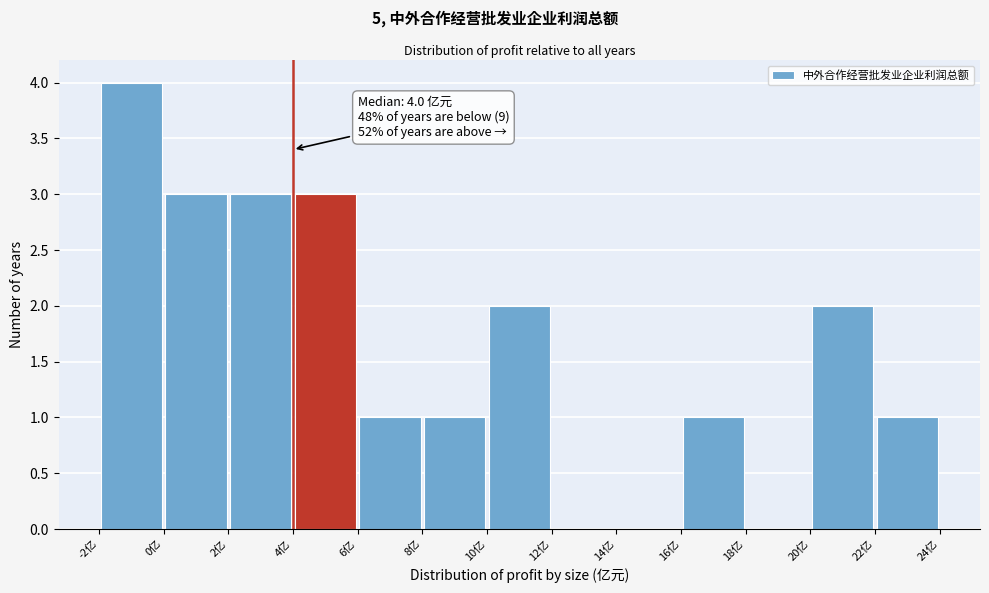

Which range on the x-axis has the tallest bar?

-2 to 0